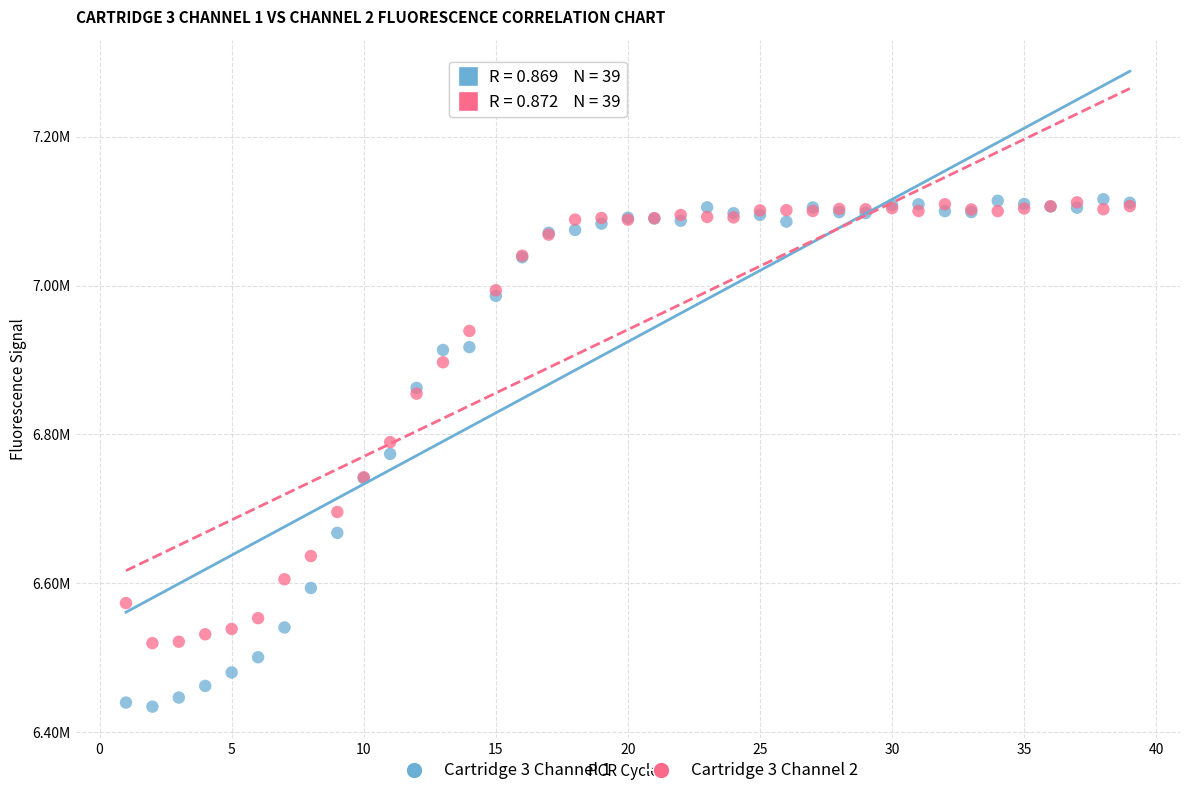

What are all the series names shown in the legend?

Cartridge 3 Channel 1, Cartridge 3 Channel 2